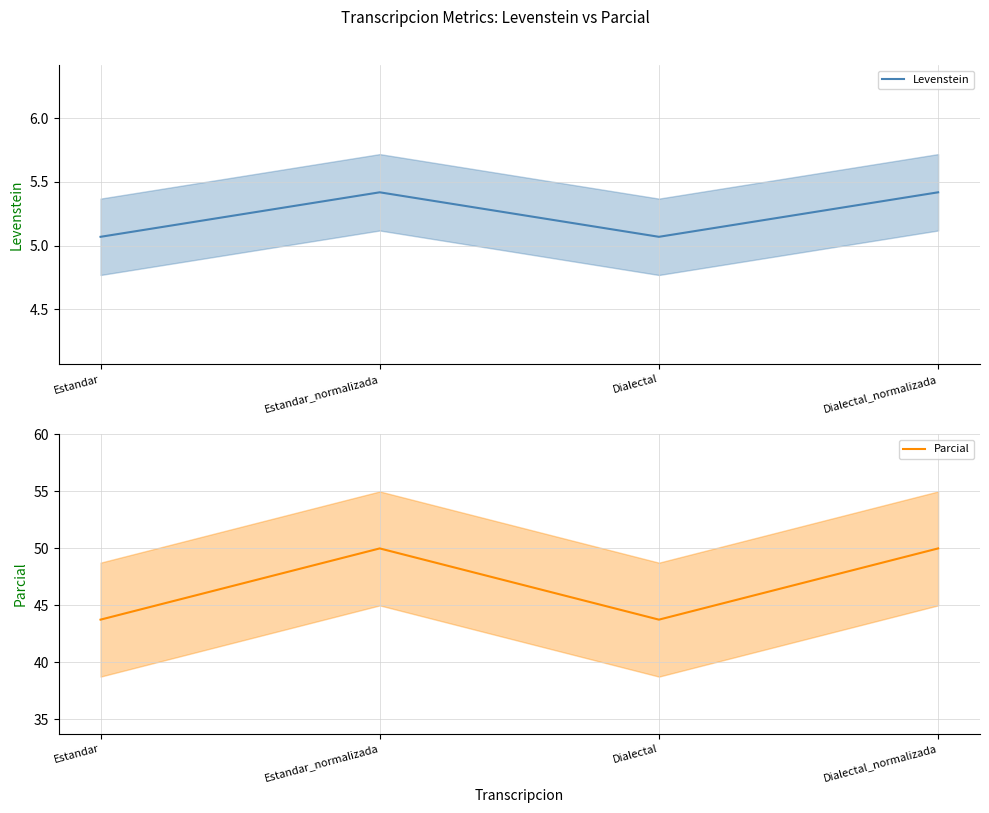

How many data points does each series have?

4